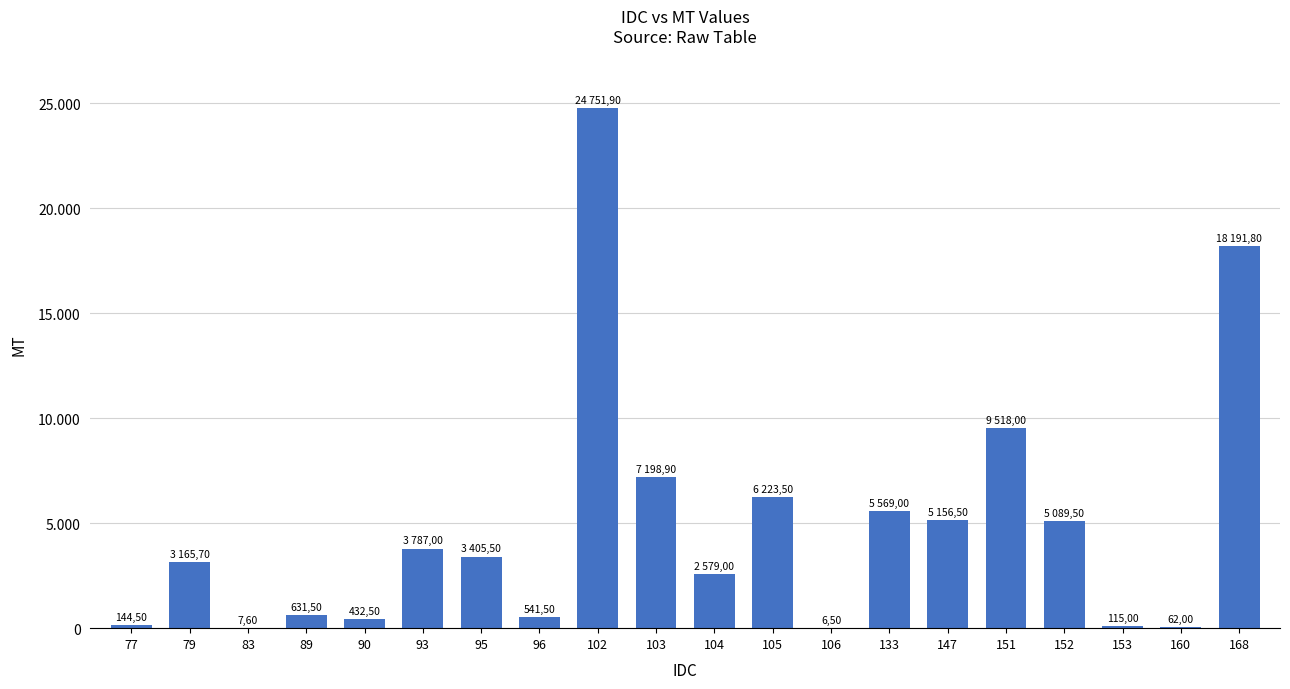

At which label does the data first exceed 3405?

93